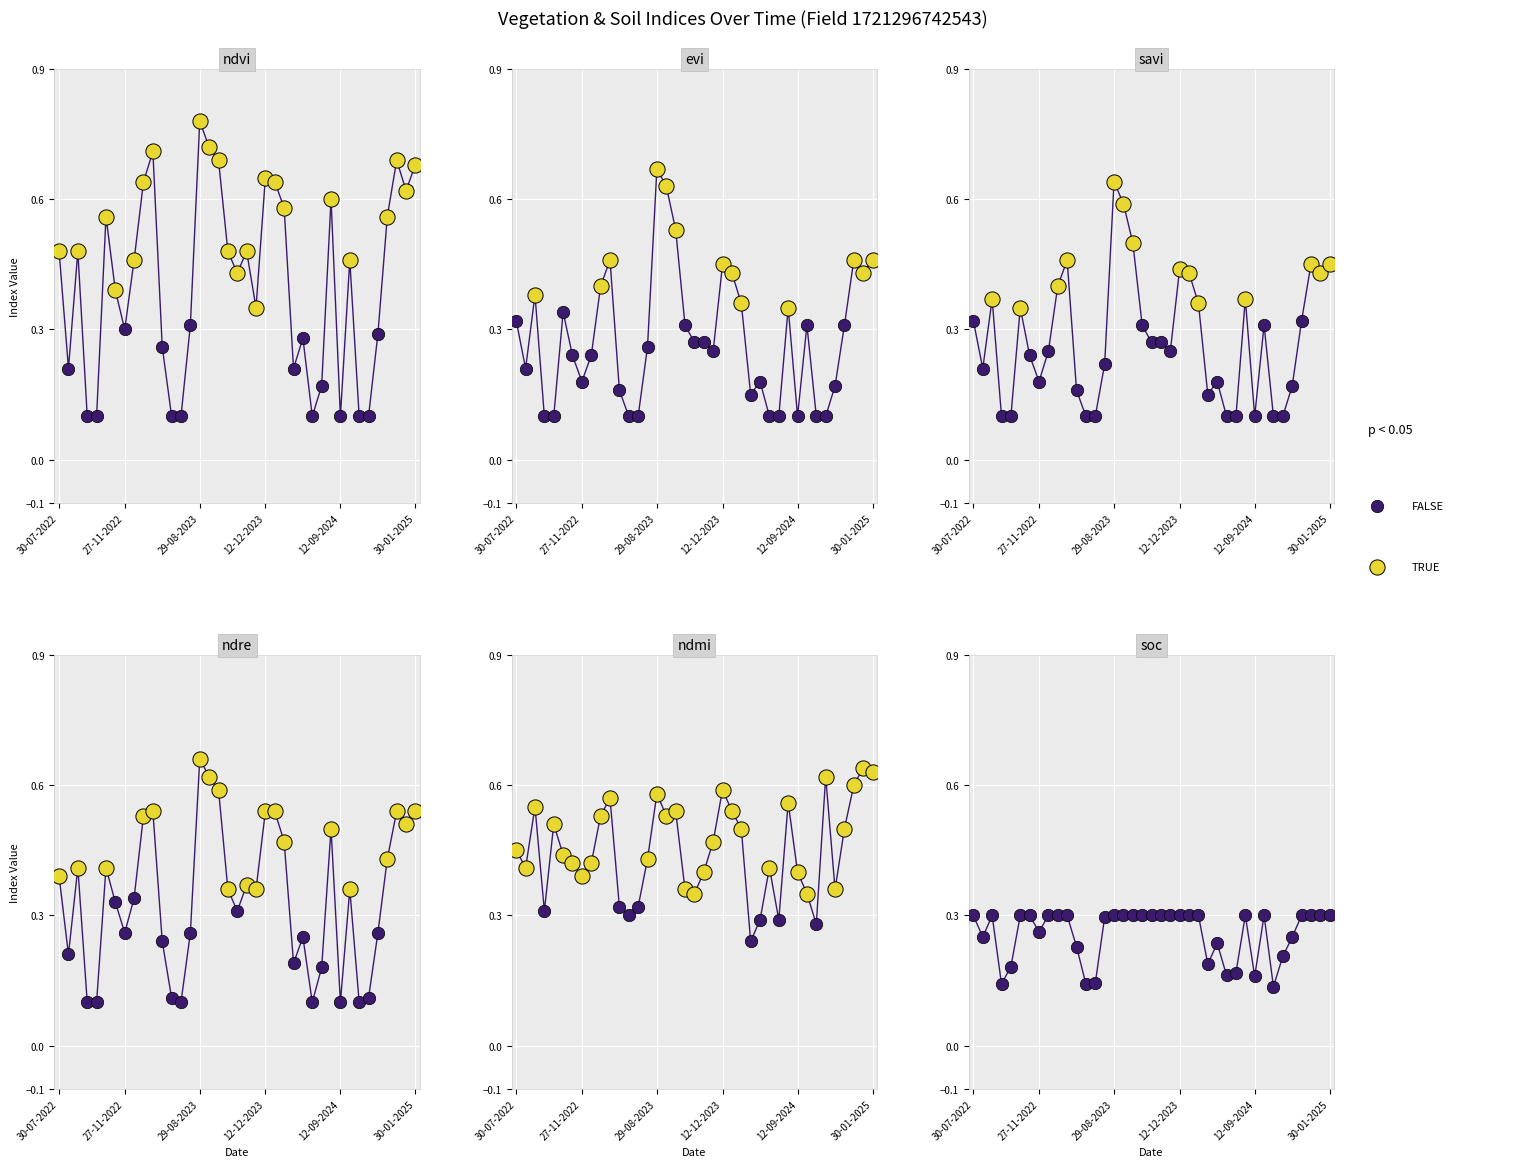

At which category is the sum across all series the highest?

29-08-2023